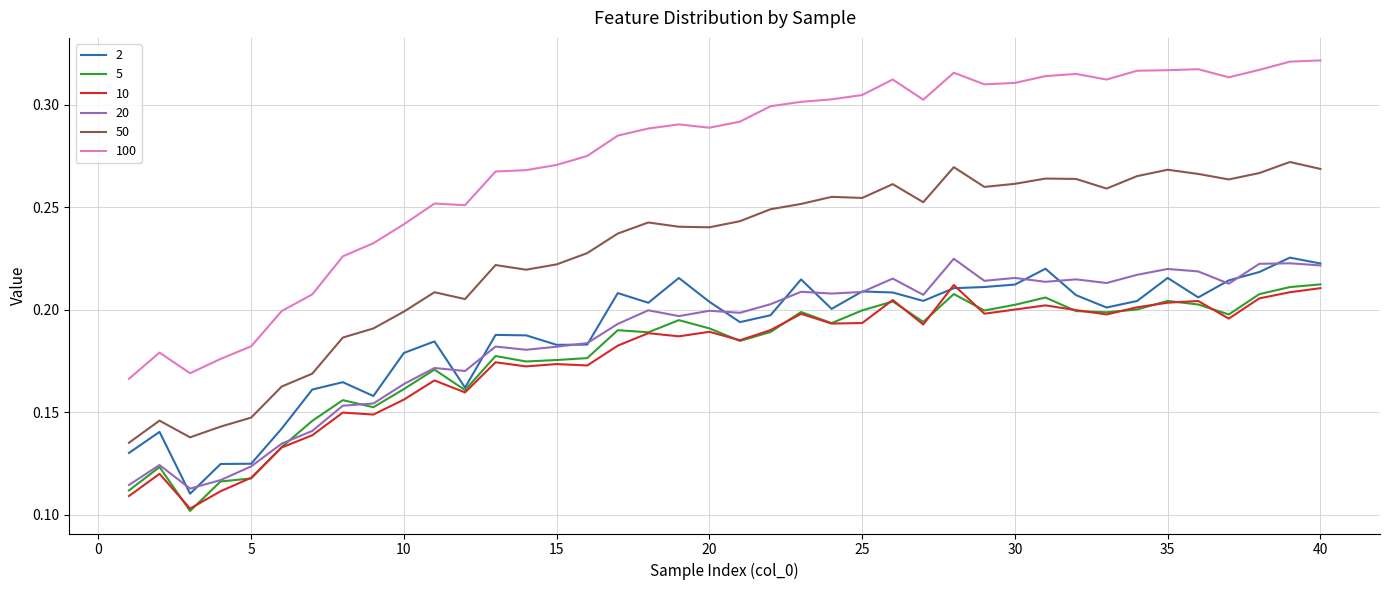

Which series has the widest spread of values?

100